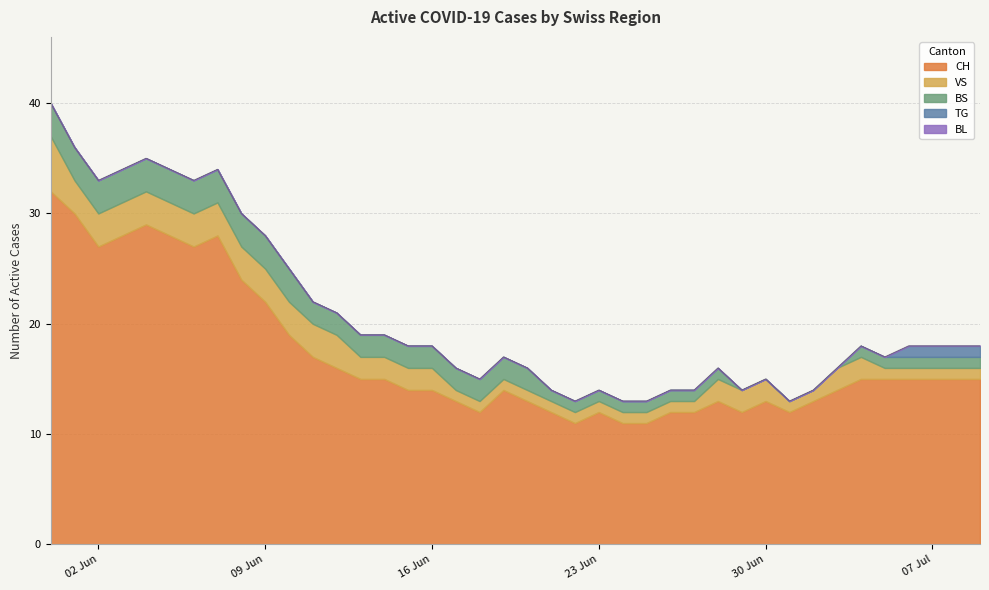

Count the VS values in the range 1 to 3.

39